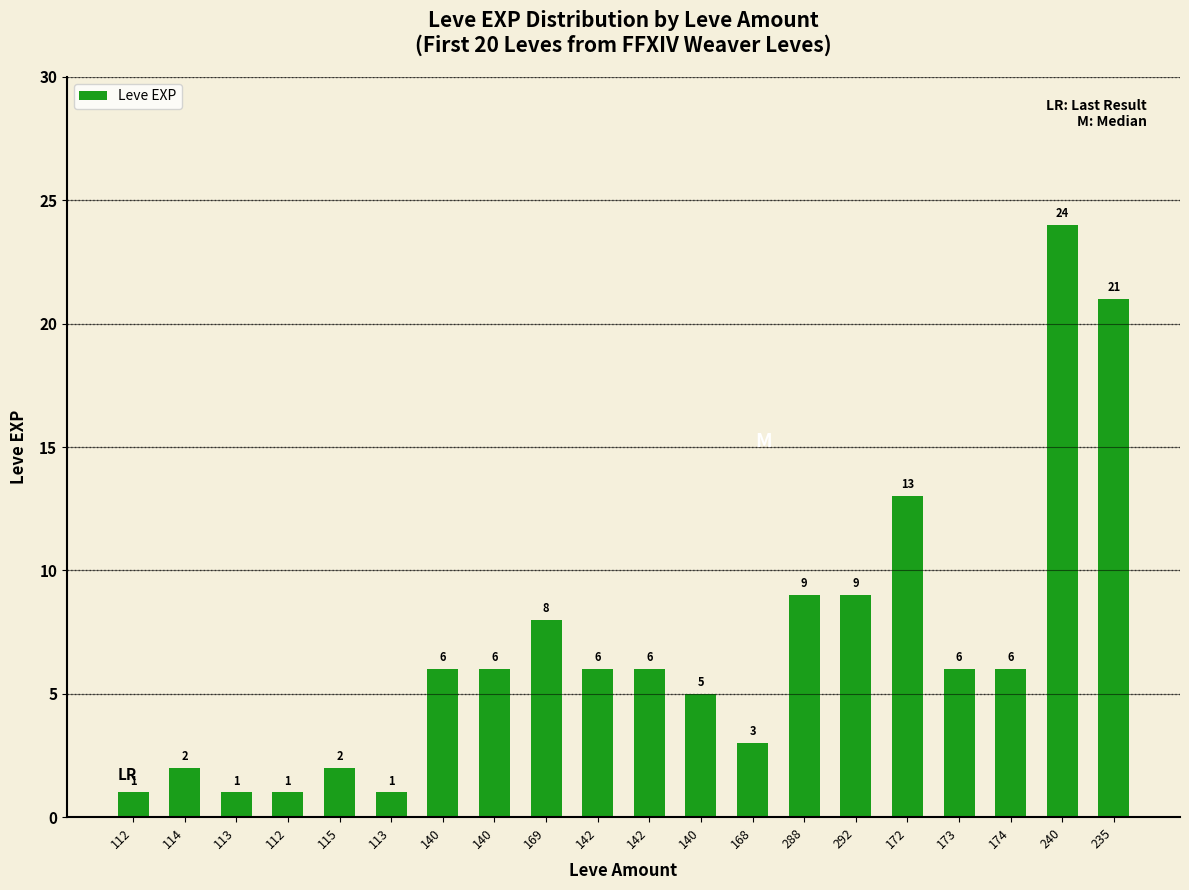

Are the bars horizontal?

No